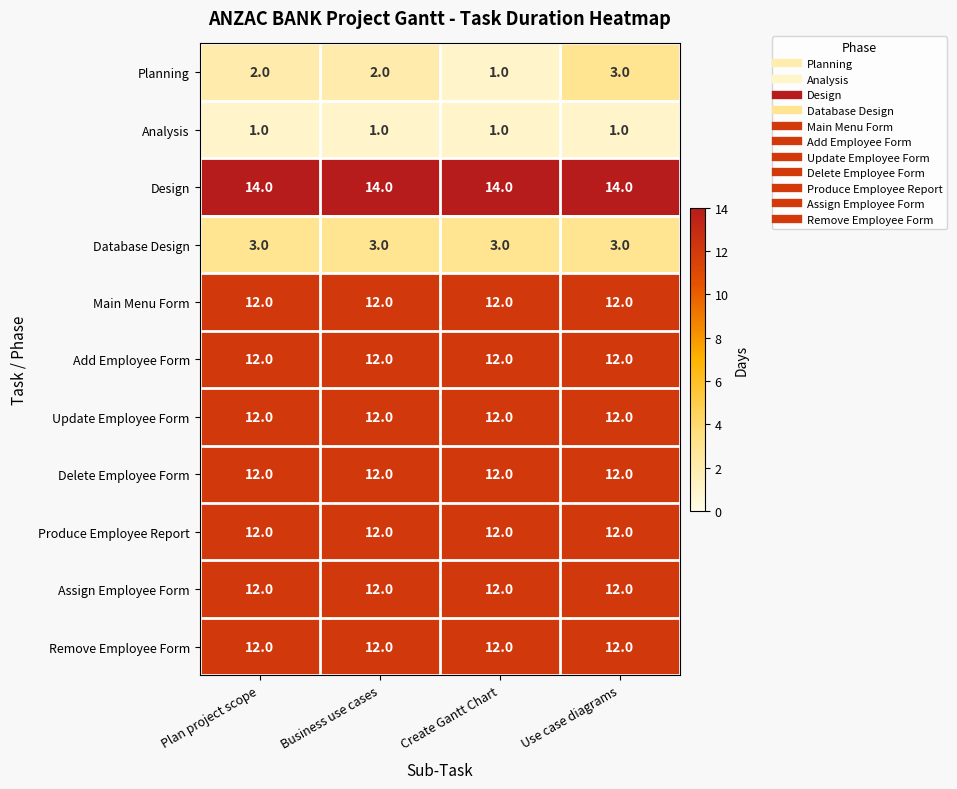

The Produce Employee Report series shows 4 at Use case diagrams. True or false?

False